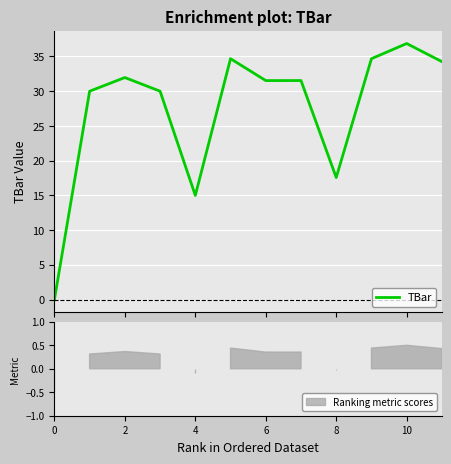

At which label is the value closest to 18?

8